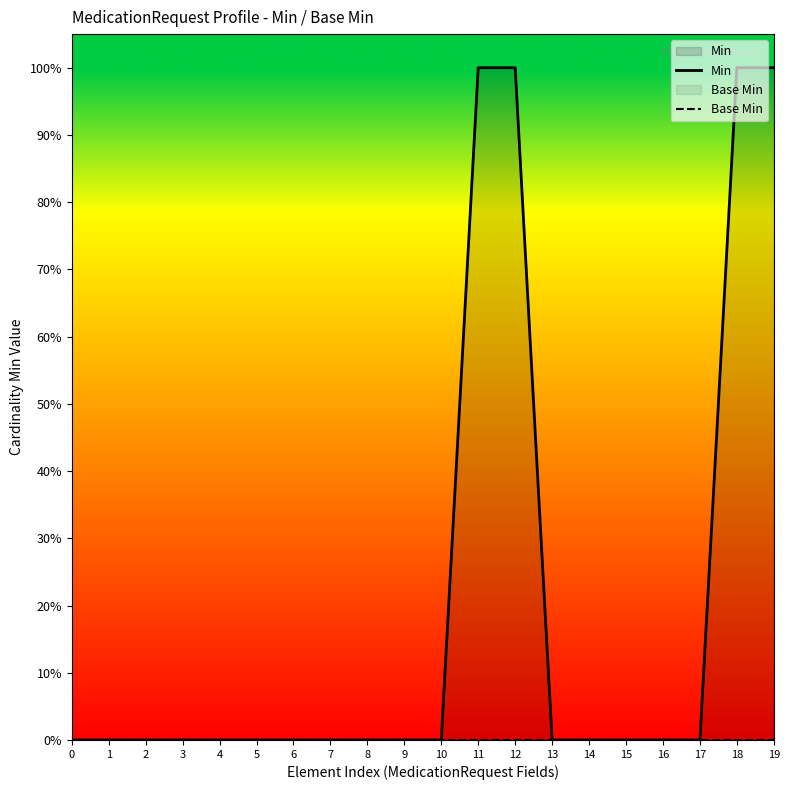

Read the Min value at 19.

1